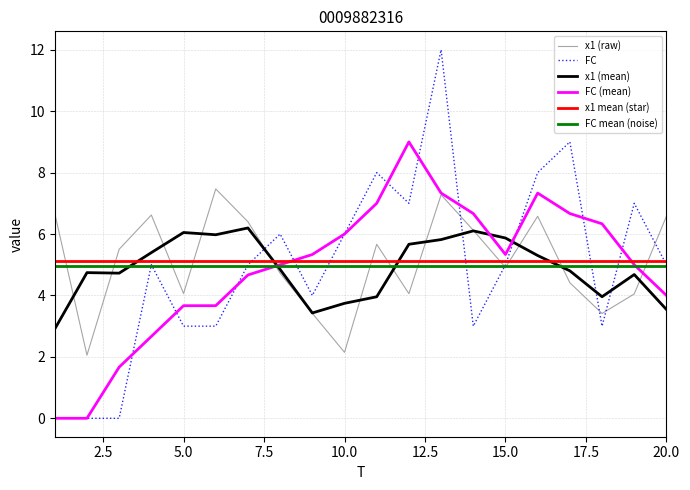

True or false: x1 has a value of 2.8 at 8.

False